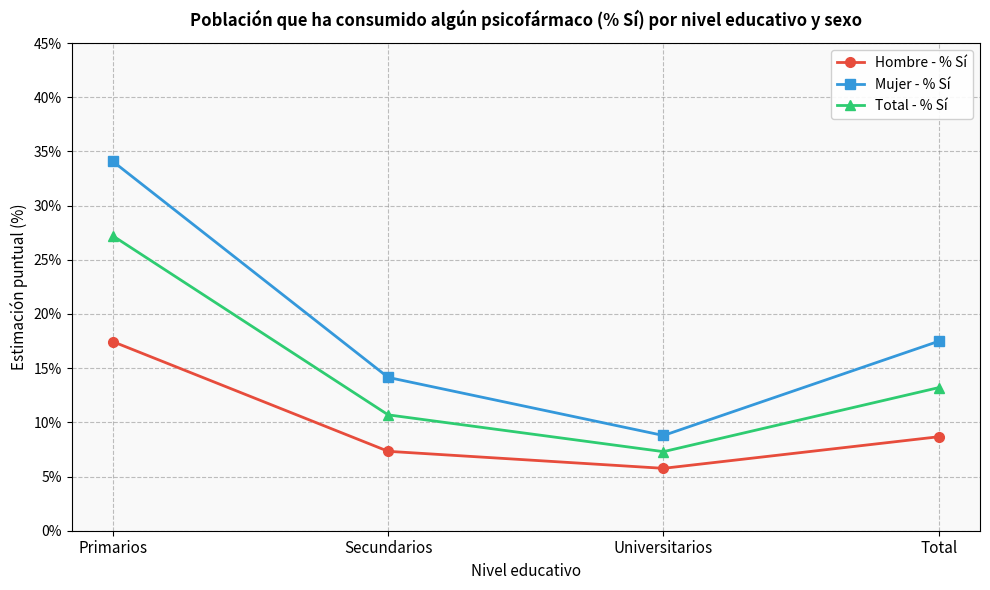

Where is the first local minimum for Mujer - % Sí?

Universitarios